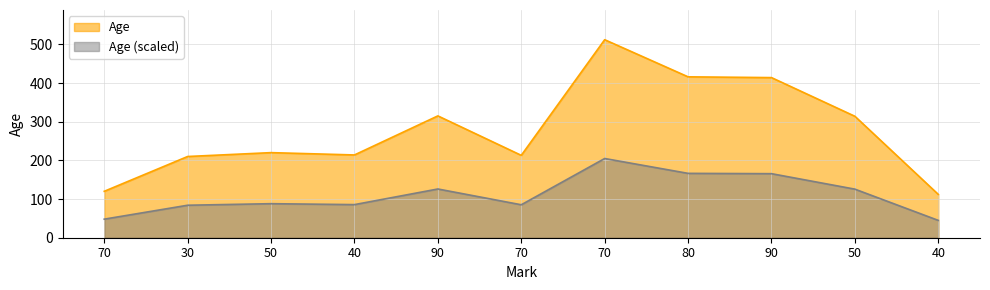

The value at 40 is 85.6. True or false?

True